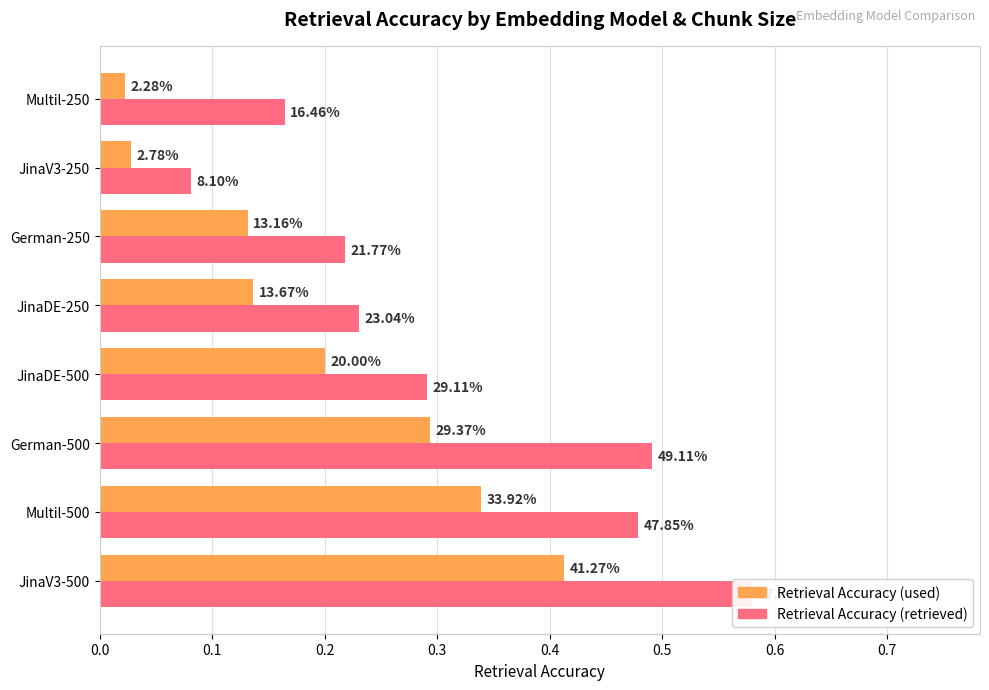

Rank the series by their average value, from highest to lowest.

Retrieval Accuracy (retrieved), Retrieval Accuracy (used)